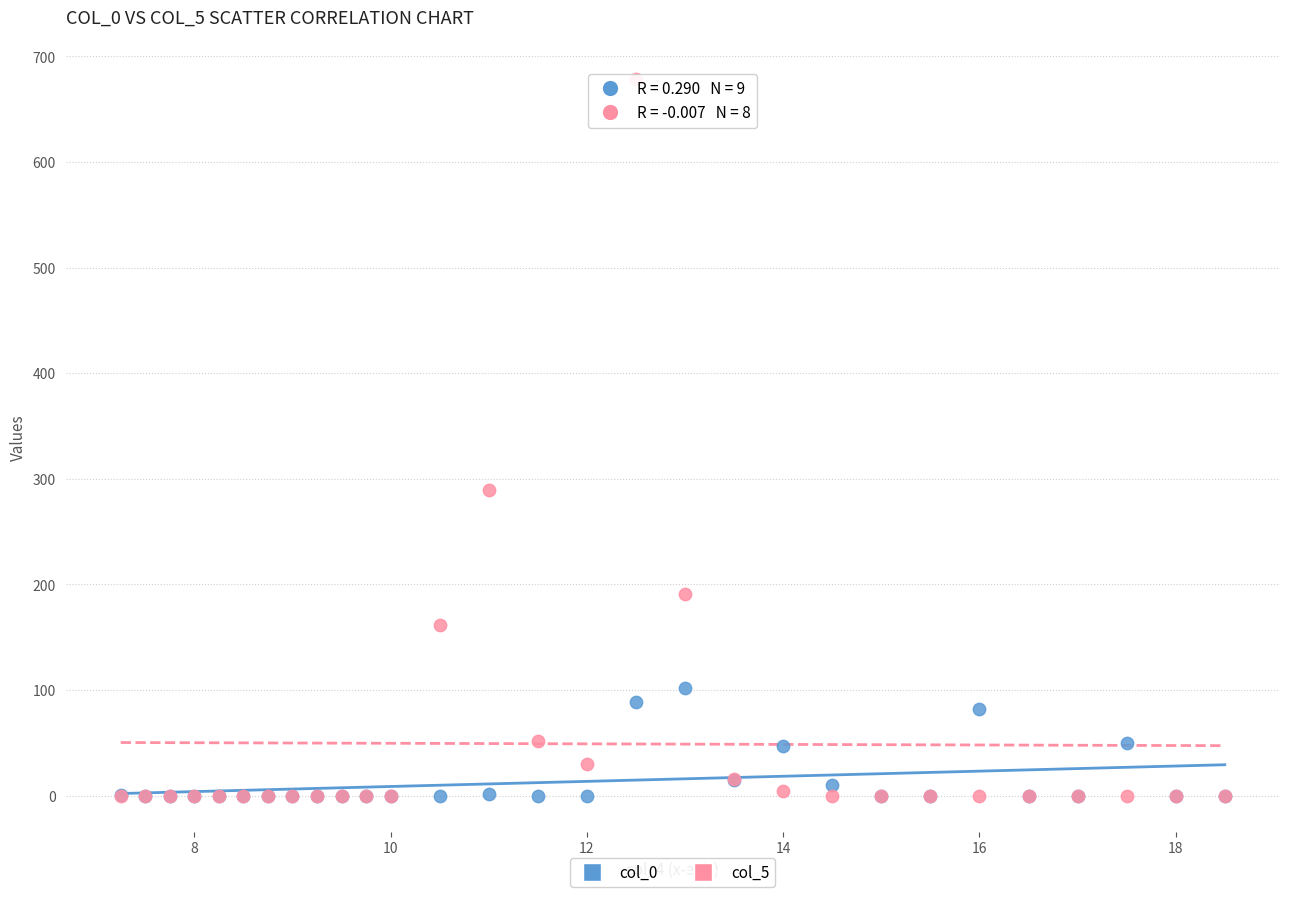

Which series has the largest Y range (max minus min)?

col_5